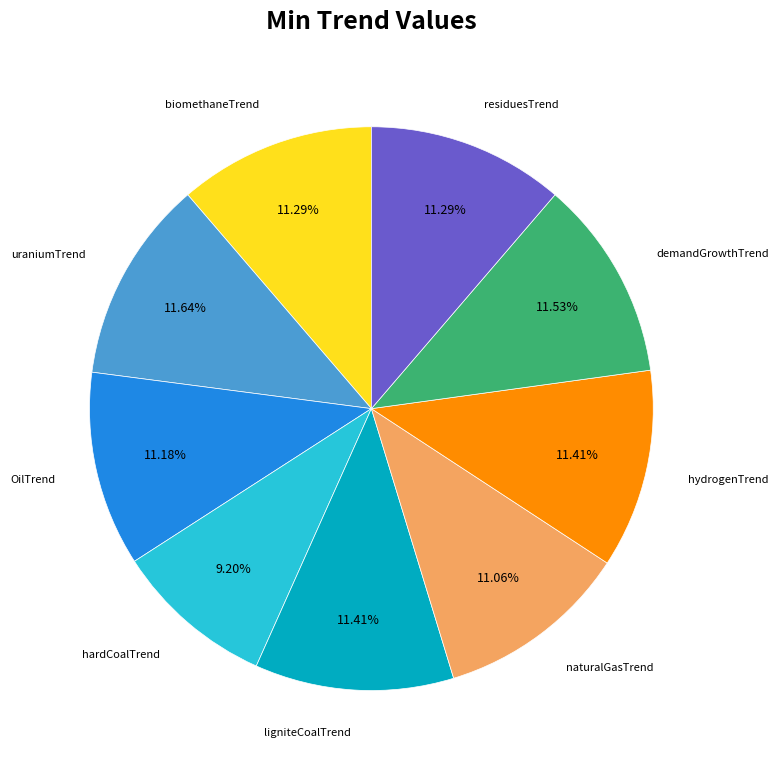

Does OilTrend account for over 50% of the chart?

No